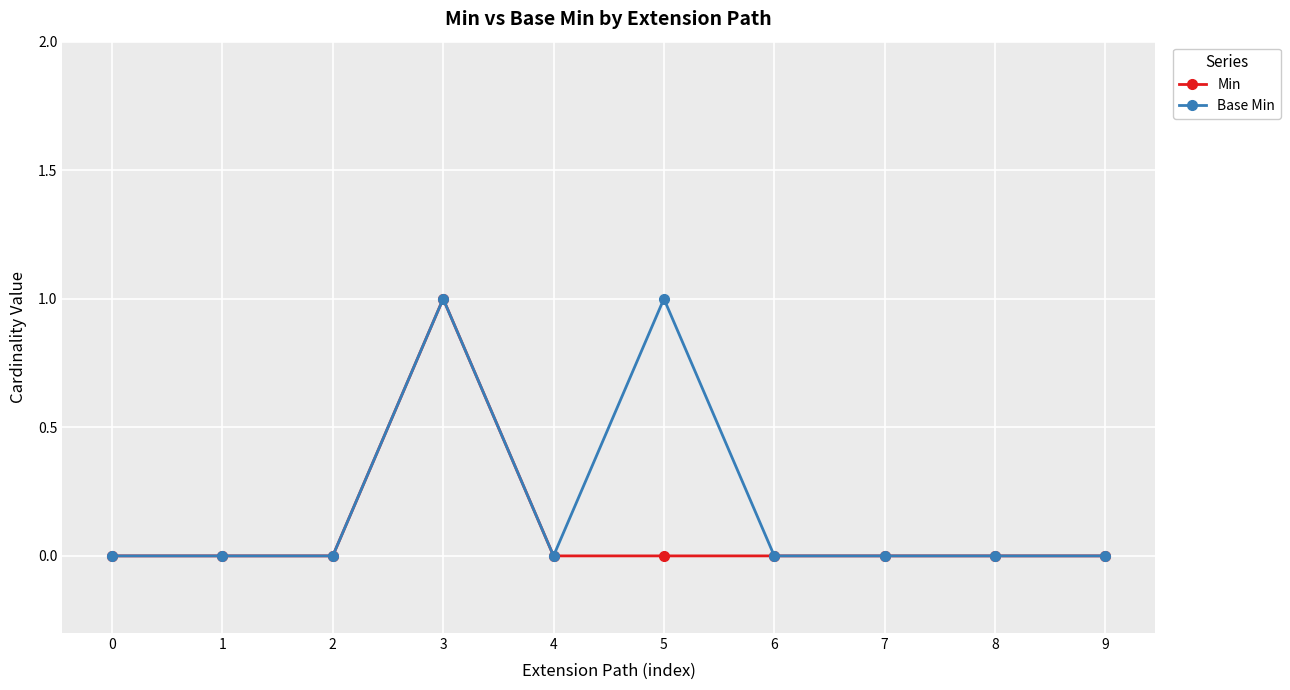

What is the sum of the Min values at 3 and 6?

1